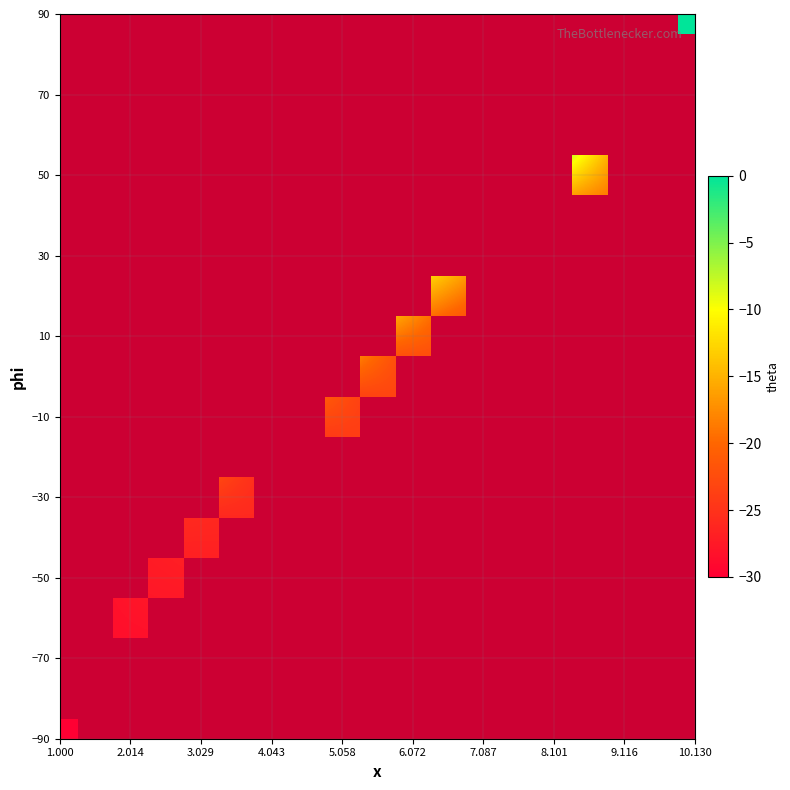

What is the minimum value shown in the chart?

-30.0